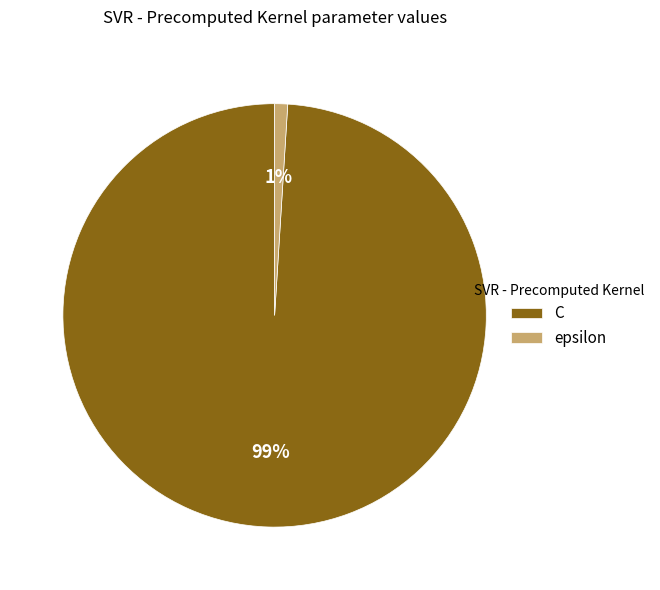

How many slices are in this pie chart?

2